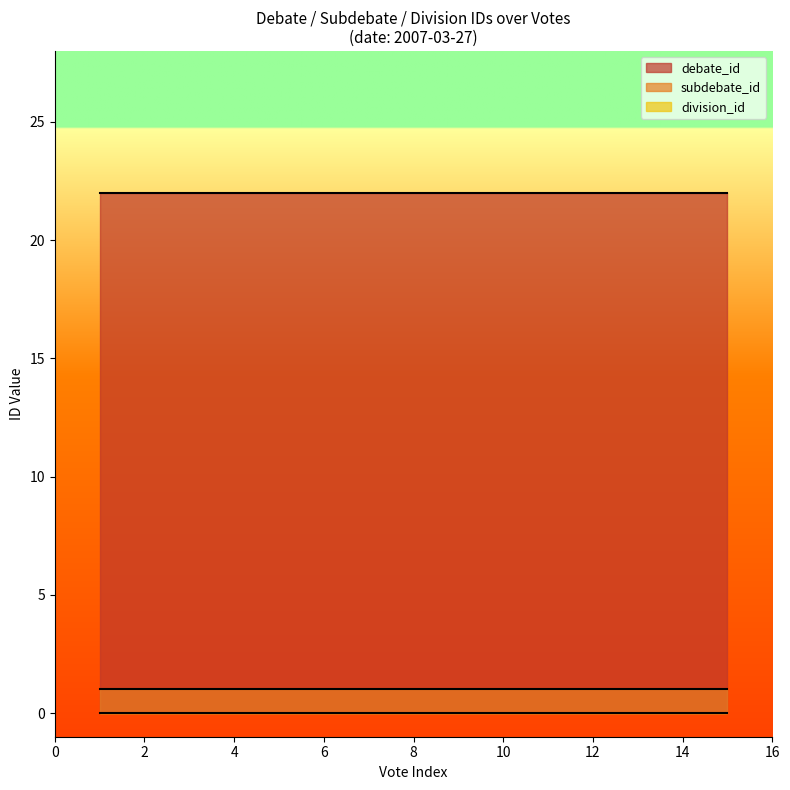

Which series has the largest range (max minus min)?

debate_id